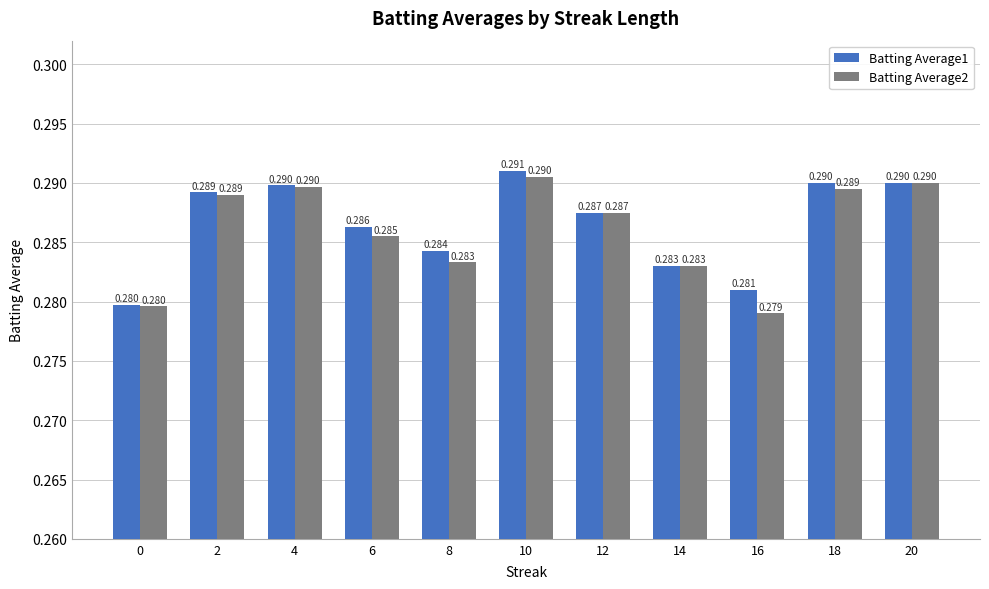

Is the value of Batting Average1 at 2 greater than the value of Batting Average2 at 20?

No